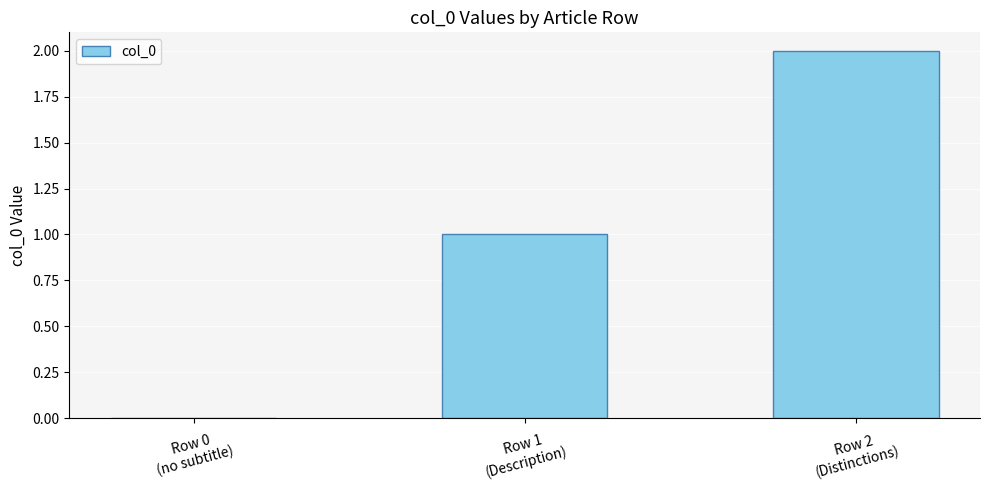

How many values are between 0 and 2?

3